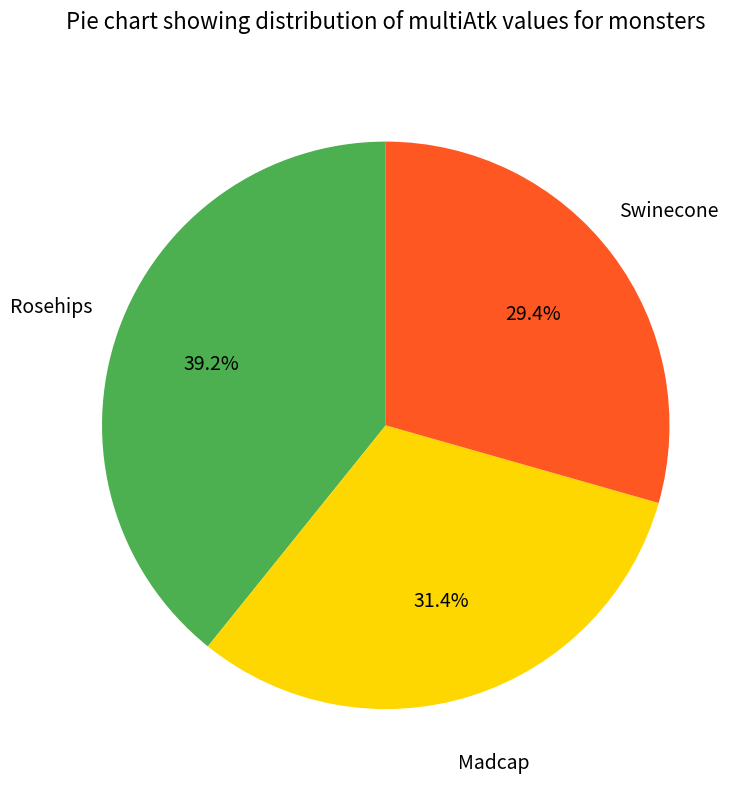

To the nearest percent, what is the average slice percentage?

33%